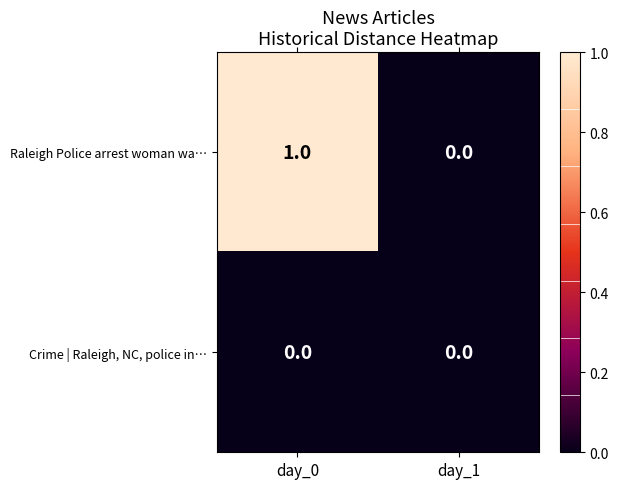

Is it true that Raleigh Police arrest woman wa… equals 0 at day_0?

False